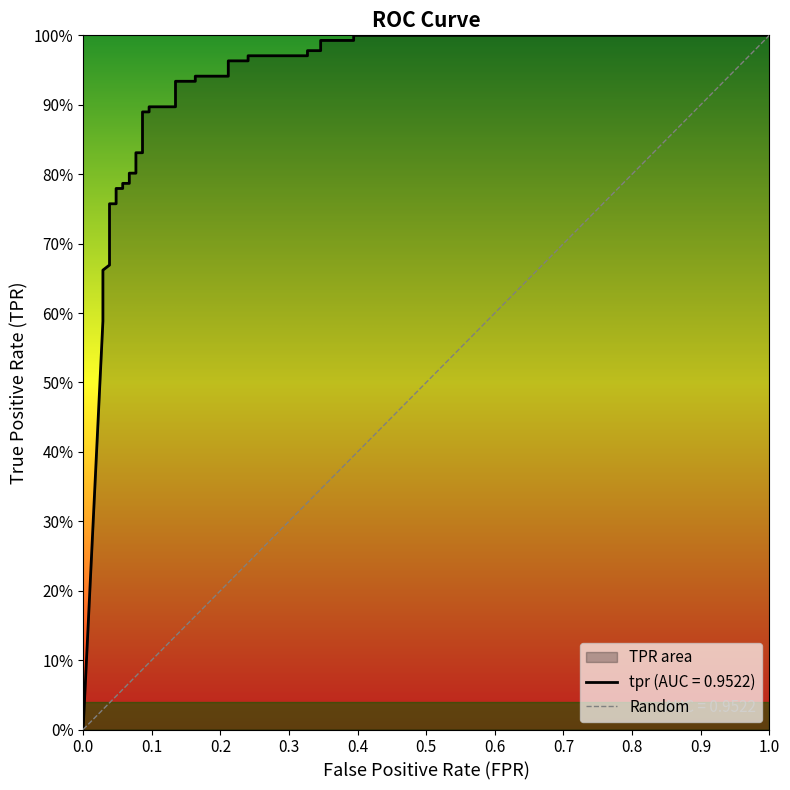

How many distinct data groups are displayed?

1